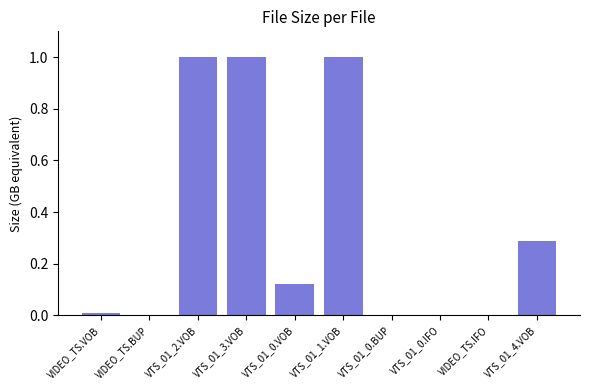

Between VTS_01_0.VOB and VIDEO_TS.IFO, which is larger?

VTS_01_0.VOB